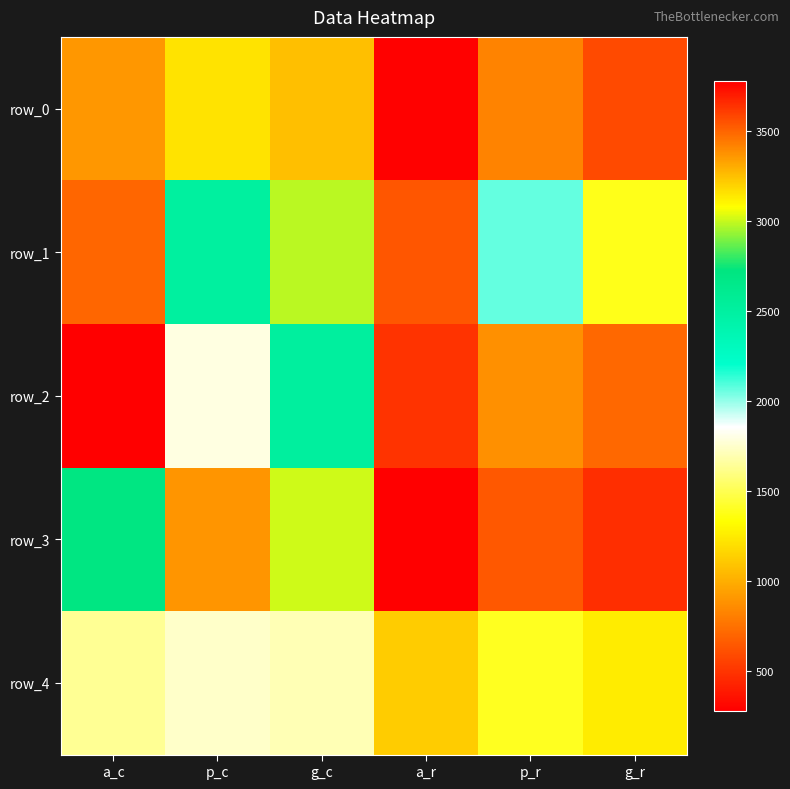

Which series changed the most between p_c and a_r?

row_3